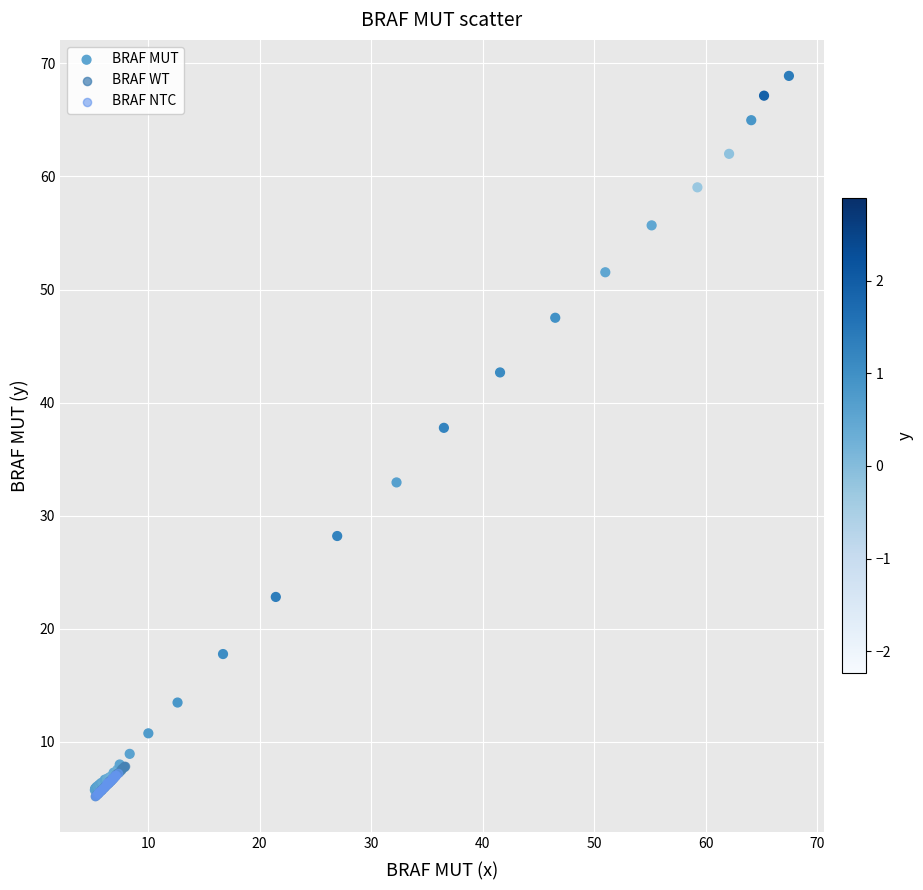

Which series reaches the maximum Y coordinate?

BRAF MUT